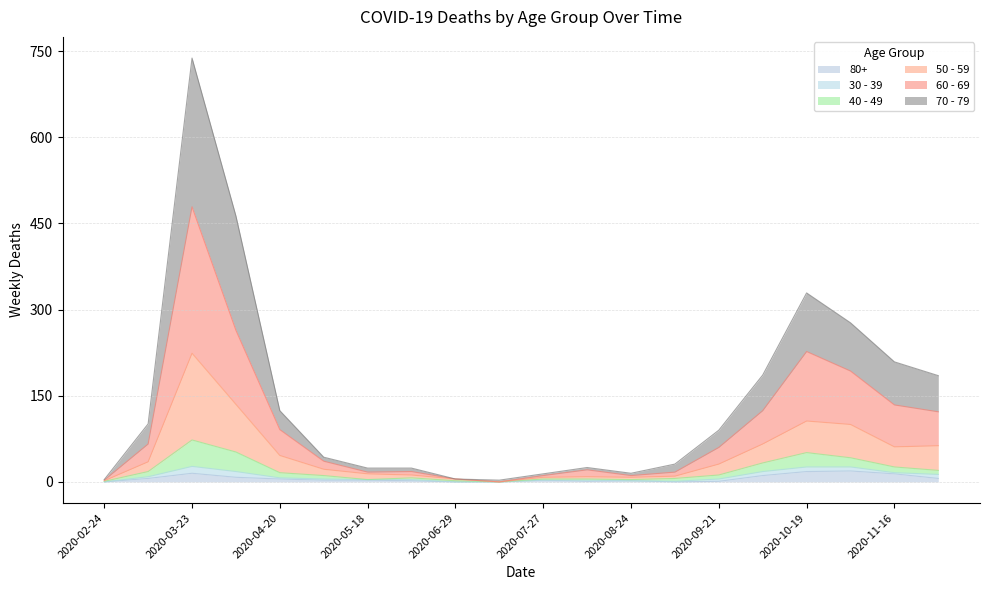

Where is the first local minimum for 40 - 49?

2020-07-13